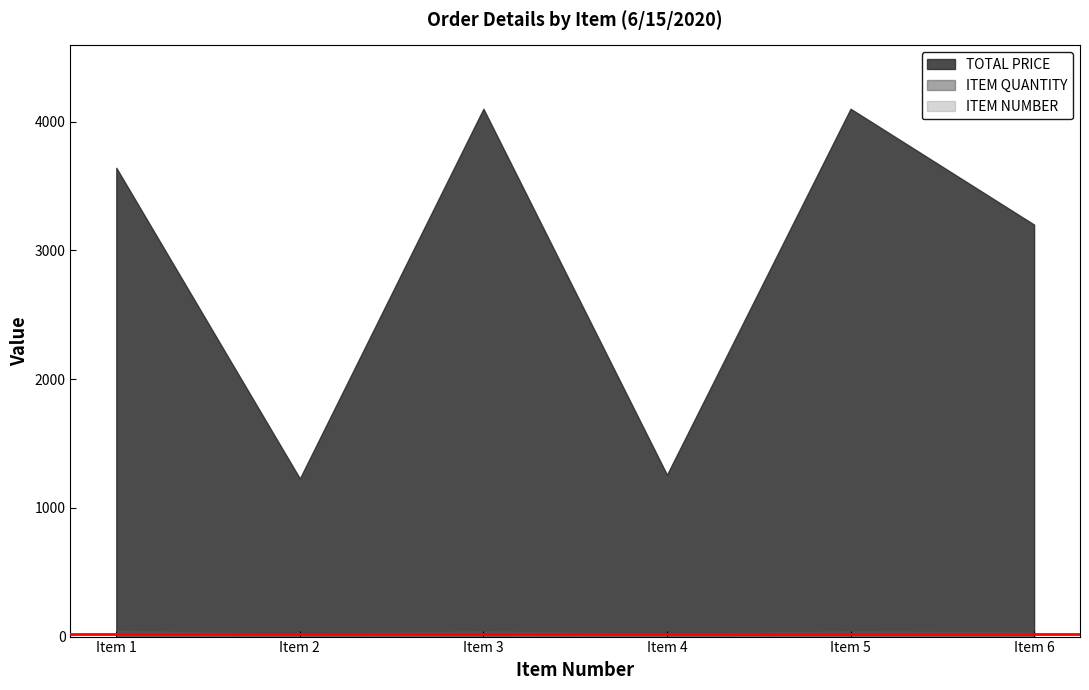

How many lines are shown in the chart?

3